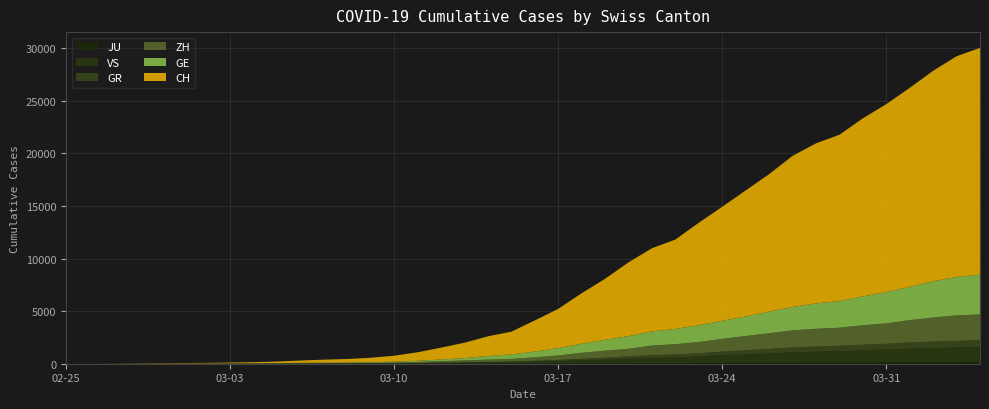

Reading left to right, extract all data points from this chart.

CH: 0	4	8	20	30	36	50	69	97	142	219	280	327	419	569	806	1124	1461	1866	2160	2954	3722	4801	5788	7014	7904	8498	9735	10838	11975	13064	14367	15207	15809	16928	17852	18915	20005	20978	21554
GE: 0	1	1	5	9	10	11	14	16	20	30	43	45	60	79	113	154	225	347	430	551	705	857	1035	1204	1342	1445	1600	1717	1856	2057	2215	2419	2530	2743	2984	3160	3445	3650	3788
ZH: 0	0	2	2	6	7	10	13	15	23	29	34	40	49	62	101	140	163	218	250	326	429	568	679	711	919	978	1067	1213	1357	1489	1616	1690	1722	1848	1936	2125	2289	2417	2450
GR: 0	2	2	6	6	6	9	9	12	14	16	17	18	18	22	31	43	53	56	71	84	101	128	182	226	258	284	300	343	393	433	474	495	519	535	547	592	622	649	657
VS: 0	0	0	1	1	2	3	3	4	5	6	7	12	17	22	30	53	76	98	115	172	225	312	349	436	498	535	628	728	793	874	968	1017	1055	1144	1211	1282	1334	1385	1418
JU: 0	0	1	1	1	1	1	2	2	4	4	5	5	7	7	7	12	17	18	19	25	29	32	36	44	54	61	69	82	92	100	114	119	127	128	140	145	149	149	154